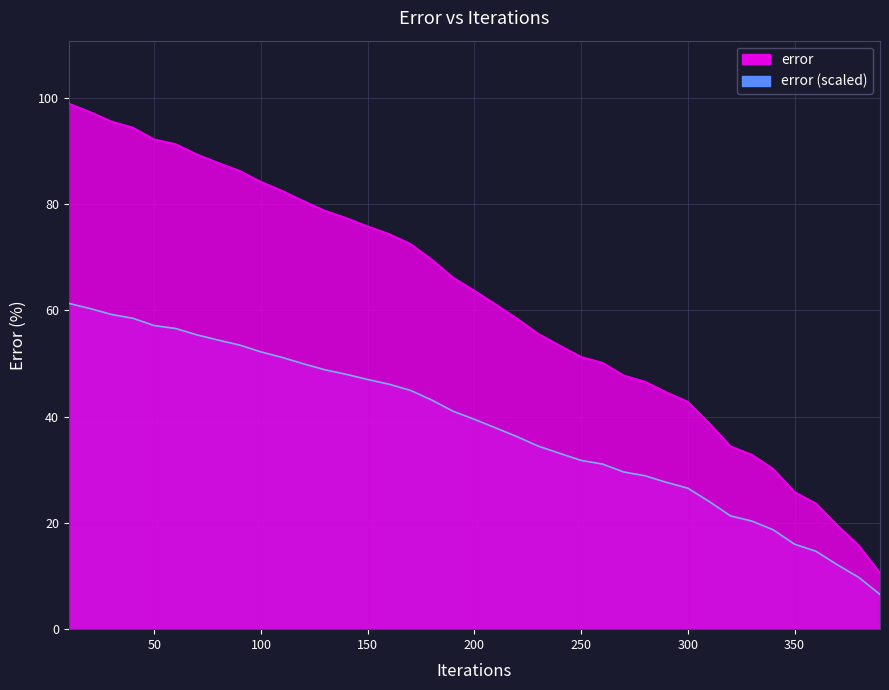

Rank the categories by value from highest to lowest.

10, 20, 30, 40, 50, 60, 70, 80, 90, 100, 110, 120, 130, 140, 150, 160, 170, 180, 190, 200, 210, 220, 230, 240, 250, 260, 270, 280, 290, 300, 310, 320, 330, 340, 350, 360, 370, 380, 390